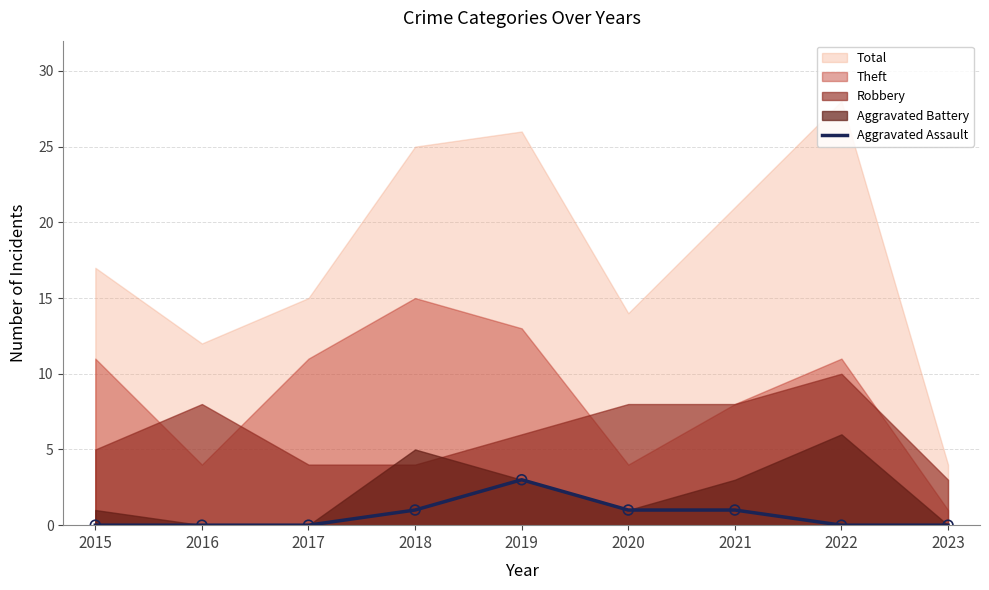

Which has a higher value, 2021 or 2015?

2021